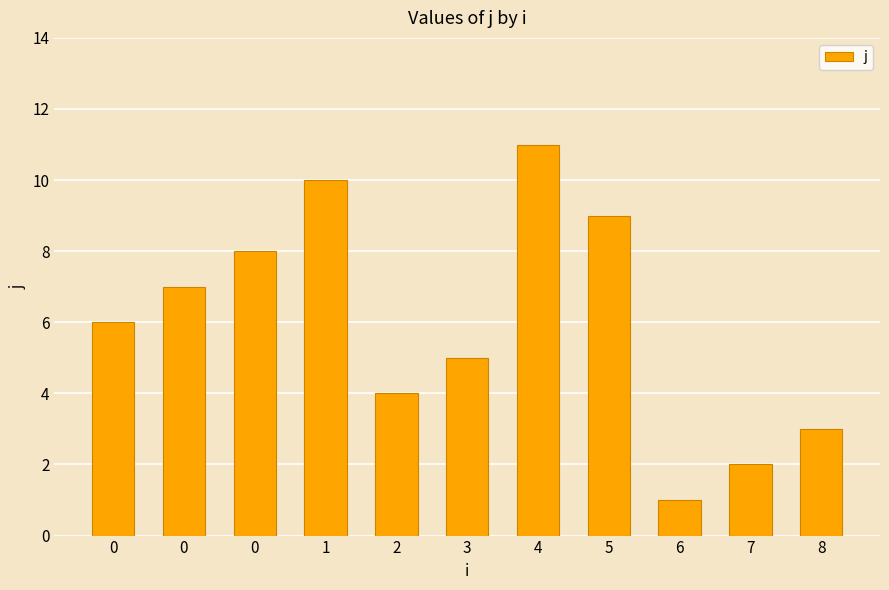

Rank the categories by value from highest to lowest.

4, 1, 5, 0, 0, 0, 3, 2, 8, 7, 6